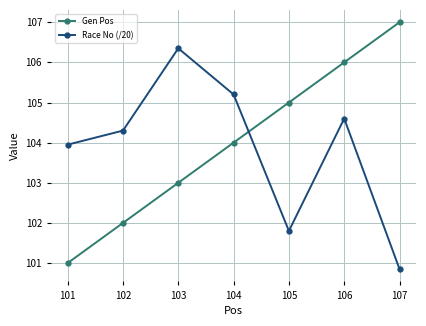

How many distinct data groups are displayed?

2